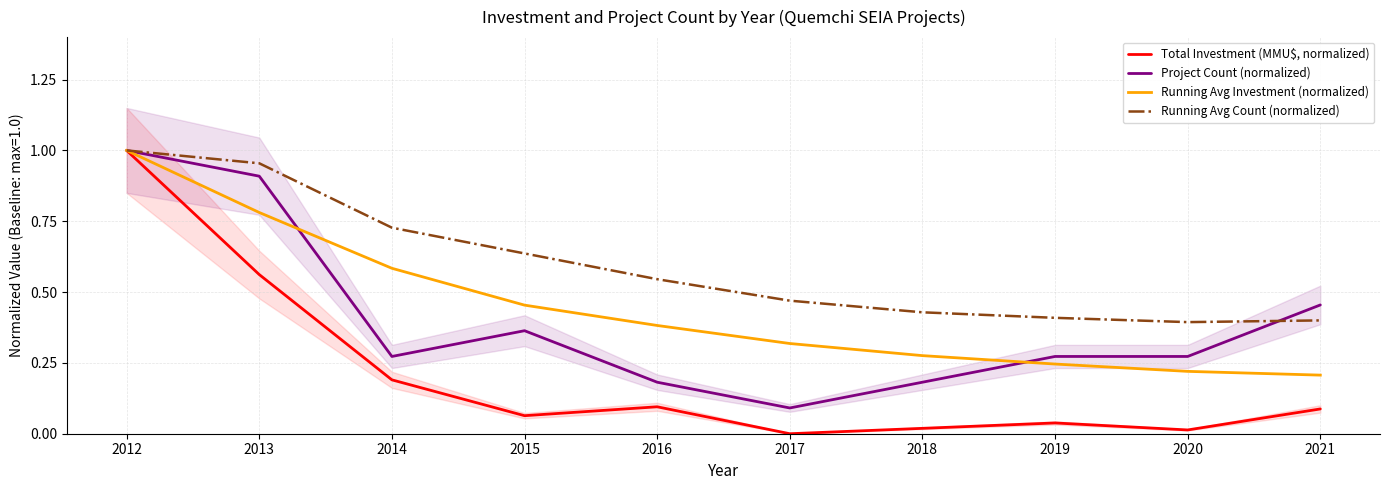

True or false: Running Avg Investment (normalized) has more than 1 interior local peaks.

False